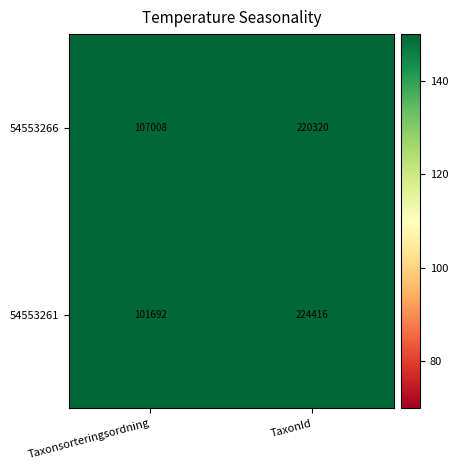

Reading left to right, list all the values displayed in this chart.

54553266: 107008	220320
54553261: 101692	224416